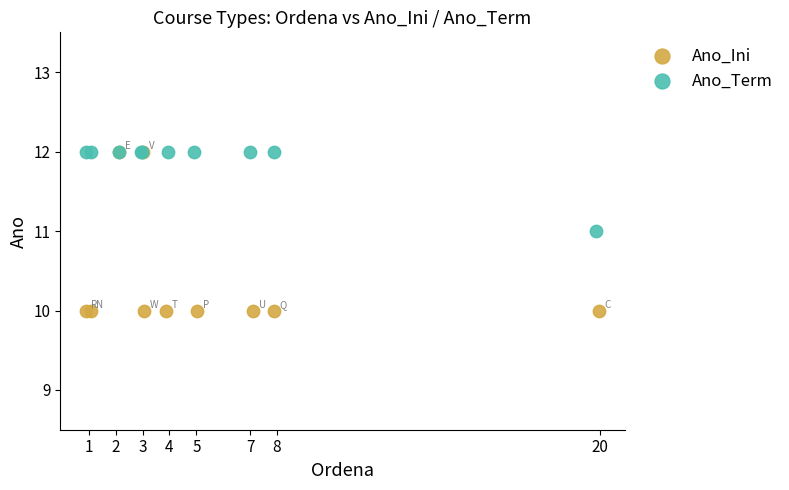

Which series reaches the minimum Y coordinate?

Ano_Ini